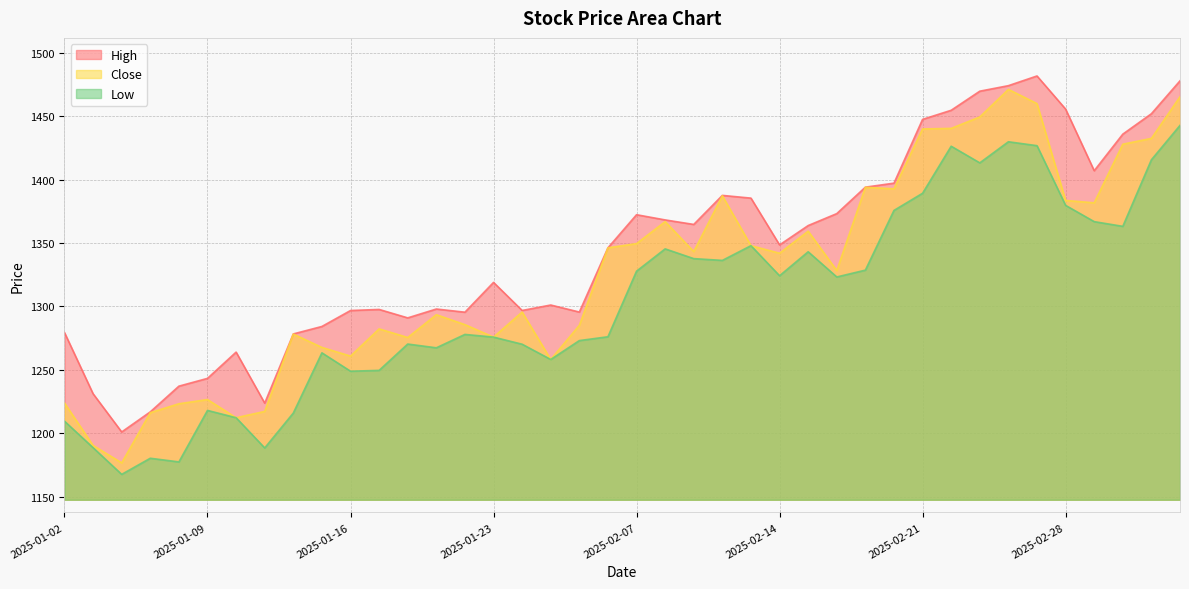

What is the total value across all series at 2025-01-16?

3806.6